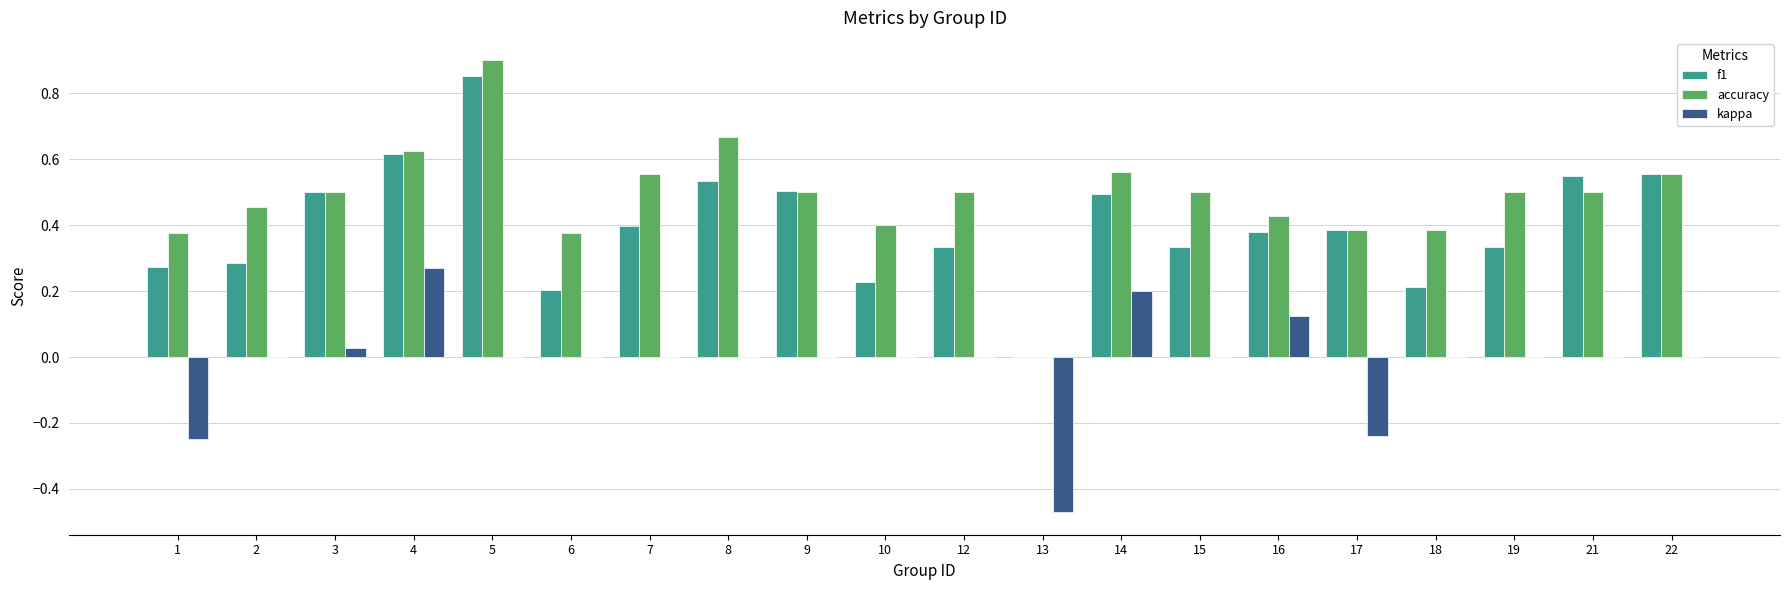

Count the number of data series in this chart.

3